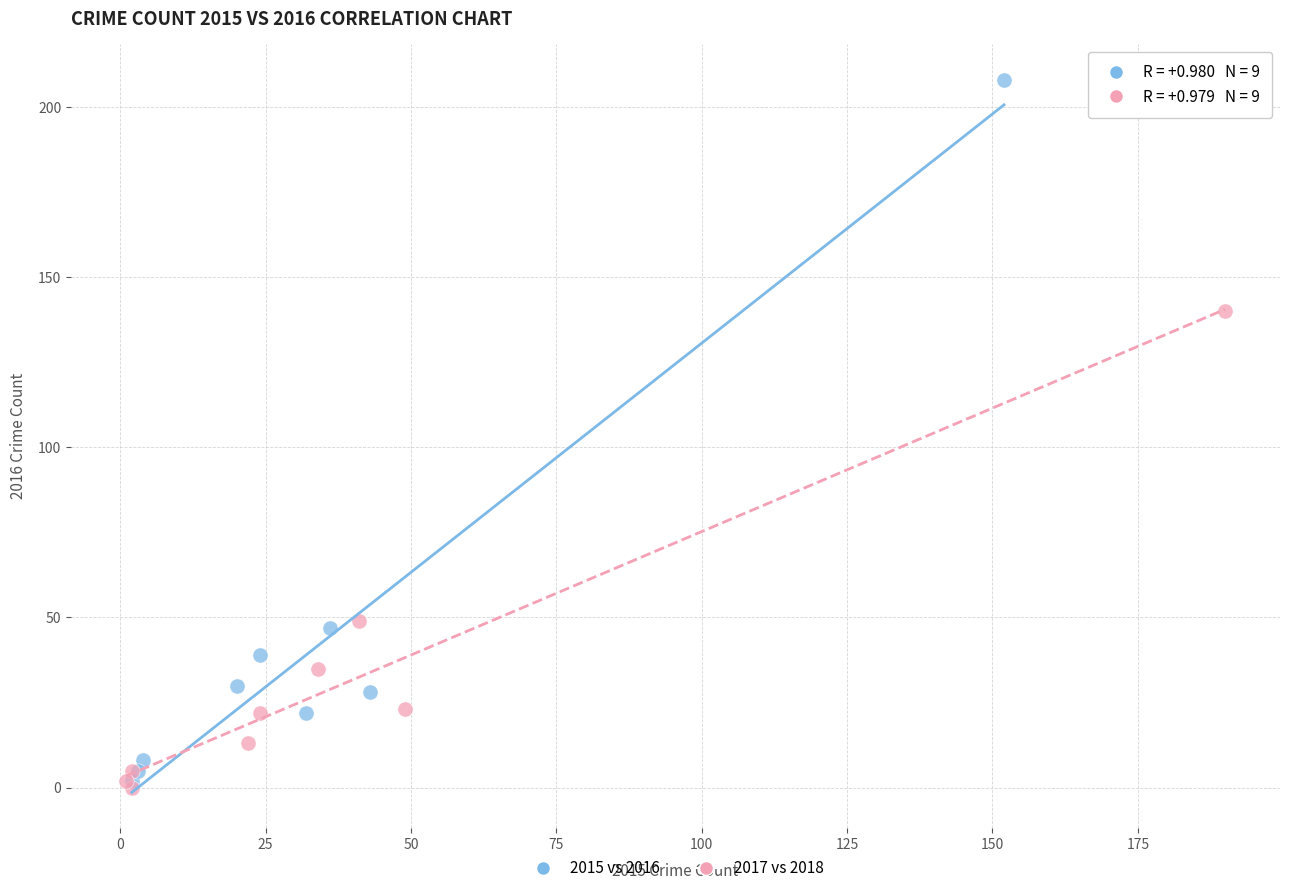

Which series reaches the maximum Y coordinate?

2015 vs 2016